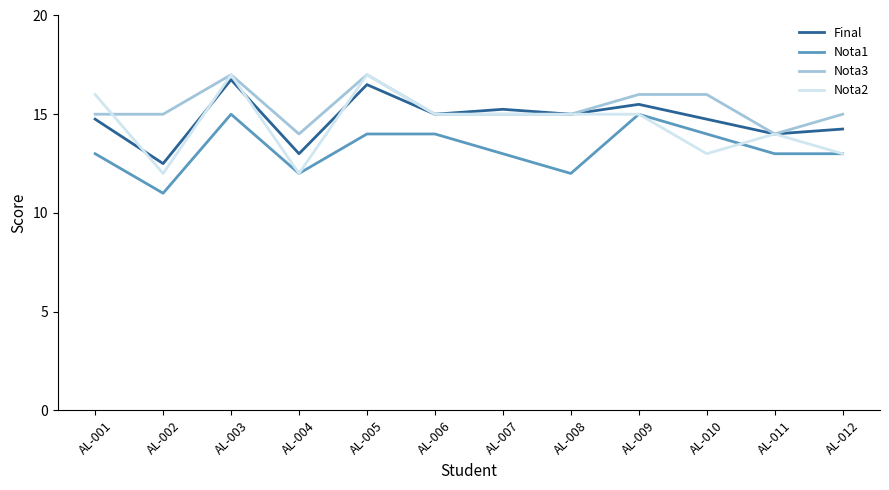

Which series has the widest spread of values?

Nota2